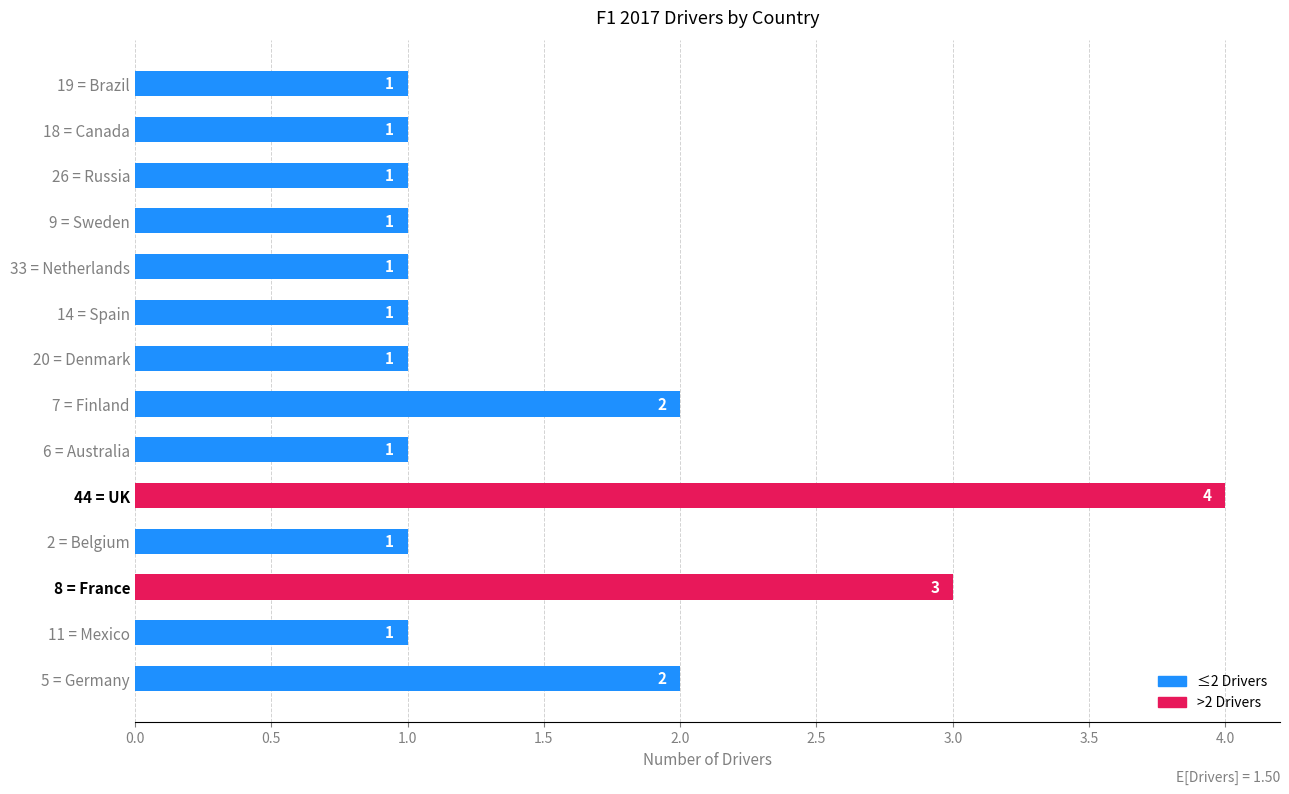

Is it true that the value at 8 = France is 5?

False